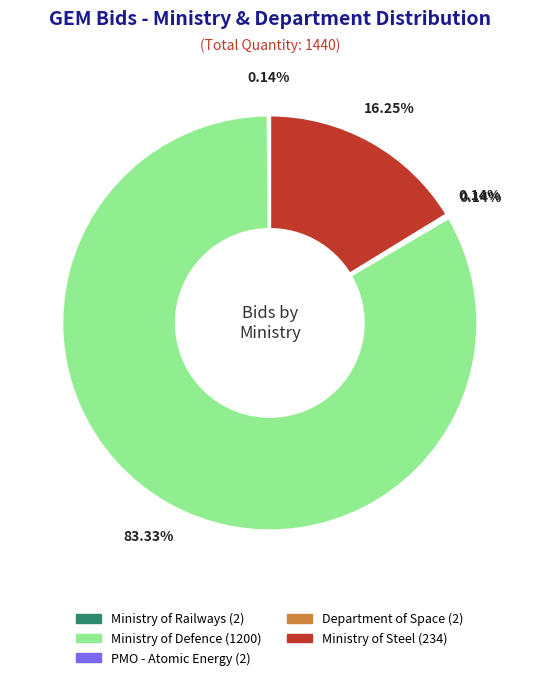

Is there any slice that represents more than half of the pie?

Yes